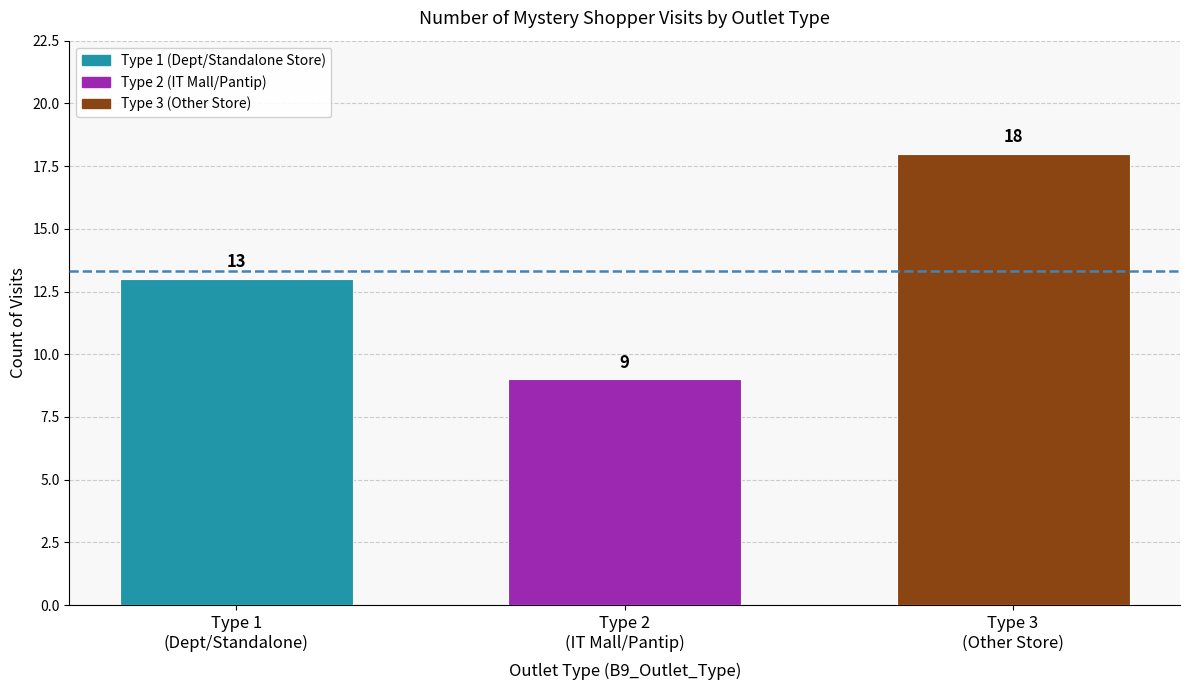

How many distinct data groups are displayed?

1